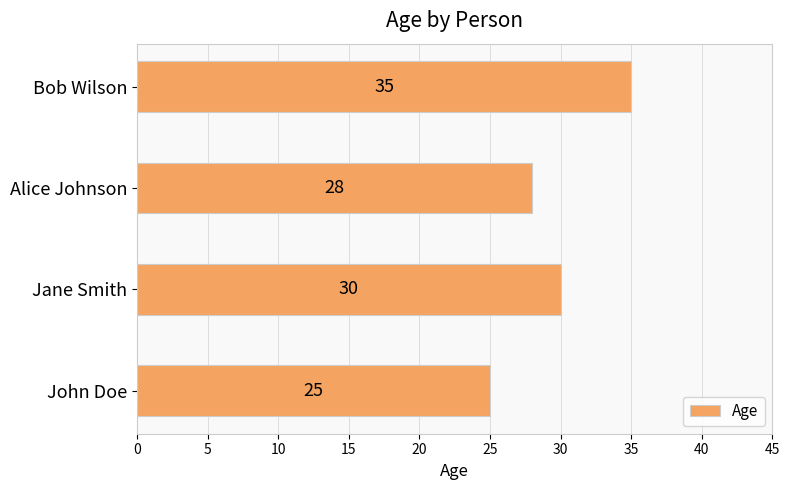

How many values are between 28 and 35?

3